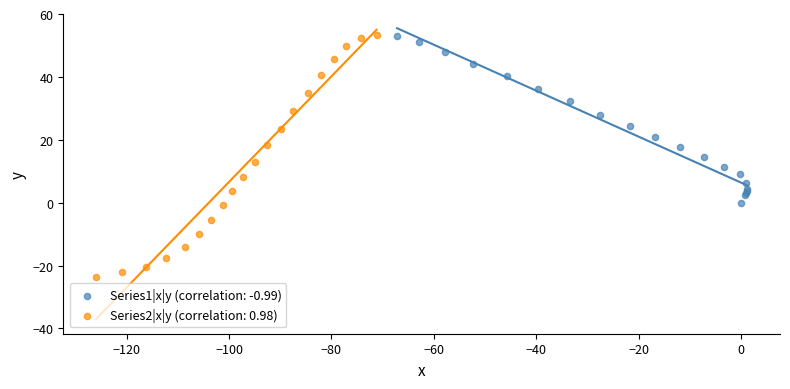

Which series has the largest Y range (max minus min)?

Series2|x|y (correlation: 0.98)